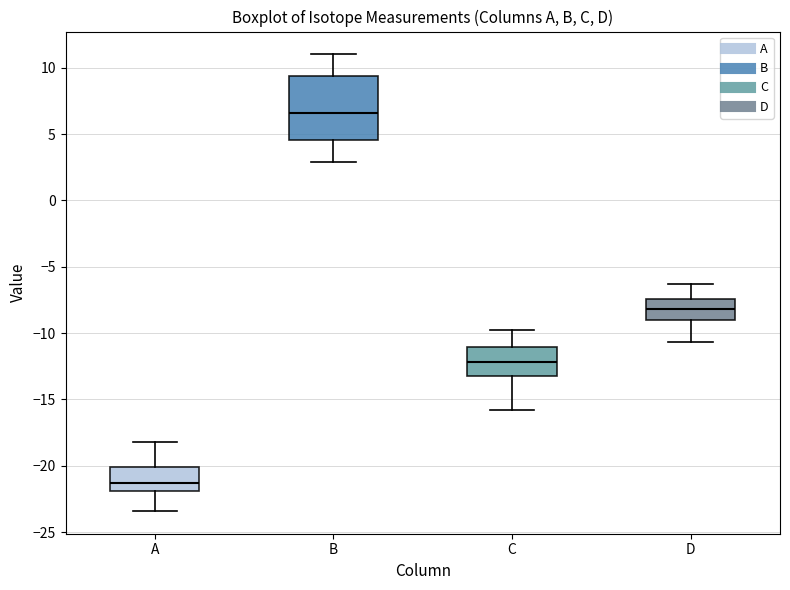

Comparing the boxes themselves (not the whiskers), which one is the tallest?

B